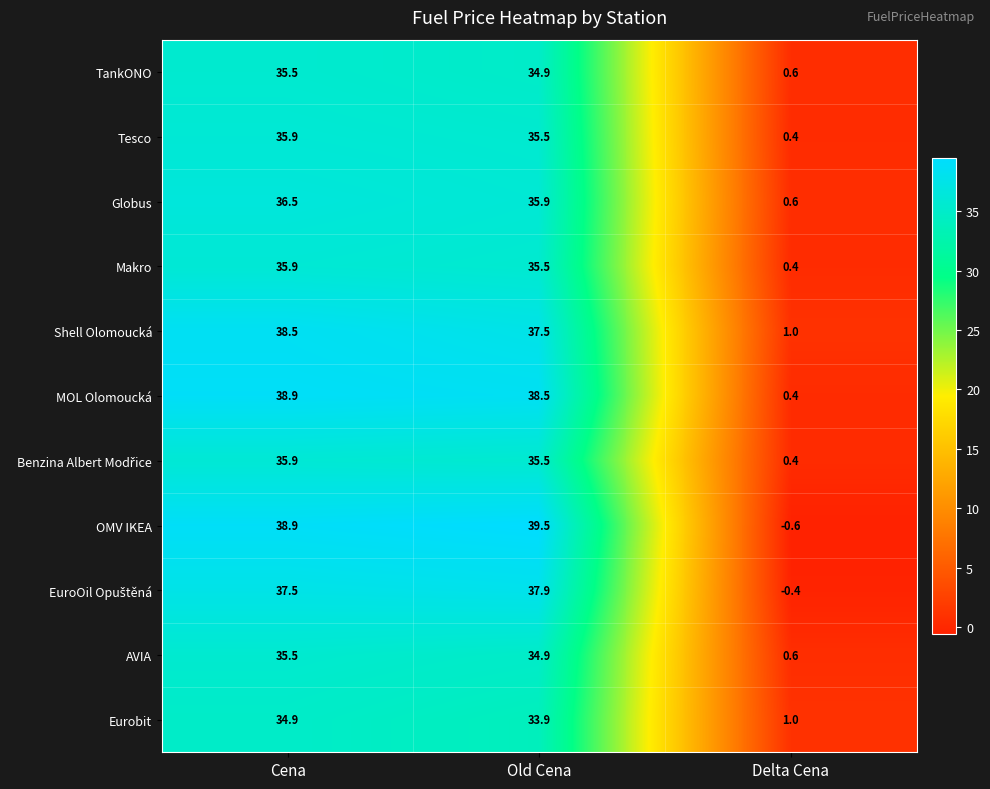

Where is TankONO nearest to the value 18?

Old Cena